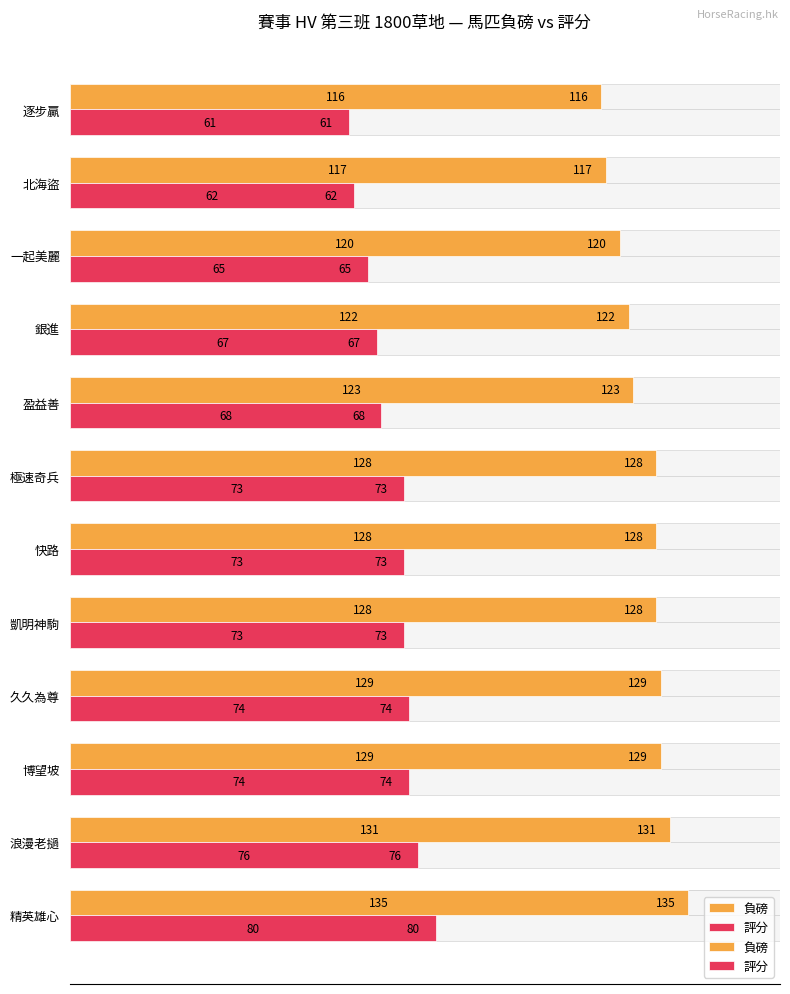

Which series has the largest total across all categories?

負磅